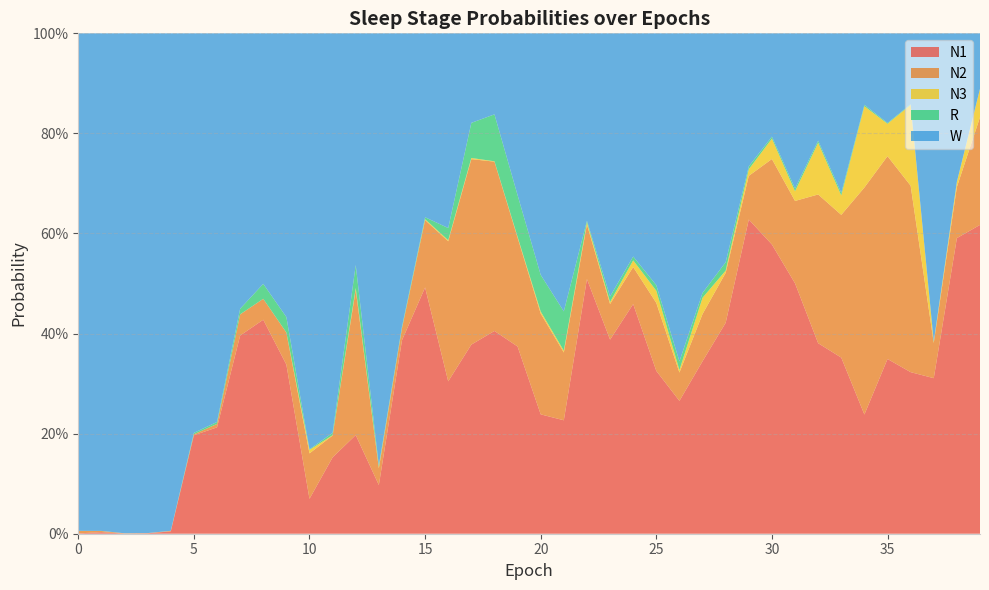

Reading left to right, transcribe all the data shown in this chart.

N1: 0=0.0	1=0.0	2=0.0	3=0.0	4=0.0	5=0.2	6=0.2	7=0.4	8=0.4	9=0.3	10=0.1	11=0.2	12=0.2	13=0.1	14=0.4	15=0.5	16=0.3	17=0.4	18=0.4	19=0.4	20=0.2	21=0.2	22=0.5	23=0.4	24=0.5	25=0.3	26=0.3	27=0.3	28=0.4	29=0.6	30=0.6	31=0.5	32=0.4	33=0.4	34=0.2	35=0.3	36=0.3	37=0.3	38=0.6	39=0.6
N2: 0=0.0	1=0.0	2=0.0	3=0.0	4=0.0	5=0.0	6=0.0	7=0.0	8=0.0	9=0.1	10=0.1	11=0.0	12=0.3	13=0.0	14=0.0	15=0.1	16=0.3	17=0.4	18=0.3	19=0.2	20=0.2	21=0.1	22=0.1	23=0.1	24=0.1	25=0.1	26=0.1	27=0.1	28=0.1	29=0.1	30=0.2	31=0.2	32=0.3	33=0.3	34=0.5	35=0.4	36=0.4	37=0.1	38=0.1	39=0.2
N3: 0=0.0	1=0.0	2=0.0	3=0.0	4=0.0	5=0.0	6=0.0	7=0.0	8=0.0	9=0.0	10=0.0	11=0.0	12=0.0	13=0.0	14=0.0	15=0.0	16=0.0	17=0.0	18=0.0	19=0.0	20=0.0	21=0.0	22=0.0	23=0.0	24=0.0	25=0.0	26=0.0	27=0.0	28=0.0	29=0.0	30=0.0	31=0.0	32=0.1	33=0.0	34=0.2	35=0.1	36=0.2	37=0.0	38=0.0	39=0.1
R: 0=0.0	1=0.0	2=0.0	3=0.0	4=0.0	5=0.0	6=0.0	7=0.0	8=0.0	9=0.0	10=0.0	11=0.0	12=0.0	13=0.0	14=0.0	15=0.0	16=0.0	17=0.1	18=0.1	19=0.1	20=0.1	21=0.1	22=0.0	23=0.0	24=0.0	25=0.0	26=0.0	27=0.0	28=0.0	29=0.0	30=0.0	31=0.0	32=0.0	33=0.0	34=0.0	35=0.0	36=0.0	37=0.0	38=0.0	39=0.0
W: 0=1.0	1=1.0	2=1.0	3=1.0	4=1.0	5=0.8	6=0.8	7=0.6	8=0.5	9=0.6	10=0.8	11=0.8	12=0.5	13=0.9	14=0.6	15=0.4	16=0.4	17=0.2	18=0.2	19=0.3	20=0.5	21=0.6	22=0.4	23=0.5	24=0.4	25=0.5	26=0.7	27=0.5	28=0.5	29=0.3	30=0.2	31=0.3	32=0.2	33=0.3	34=0.1	35=0.2	36=0.1	37=0.6	38=0.3	39=0.1